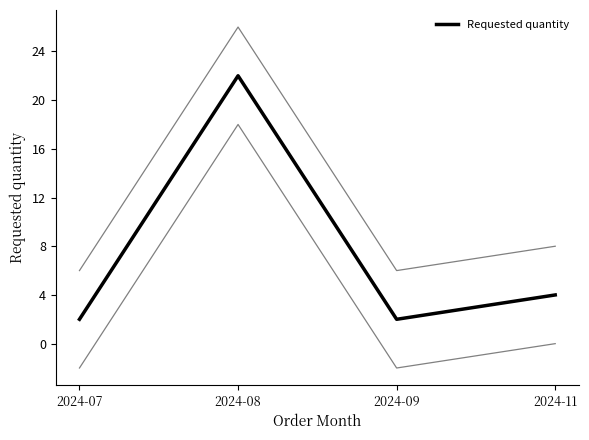

Reading left to right, list all the values displayed in this chart.

2024-07=2	2024-08=22	2024-09=2	2024-11=4